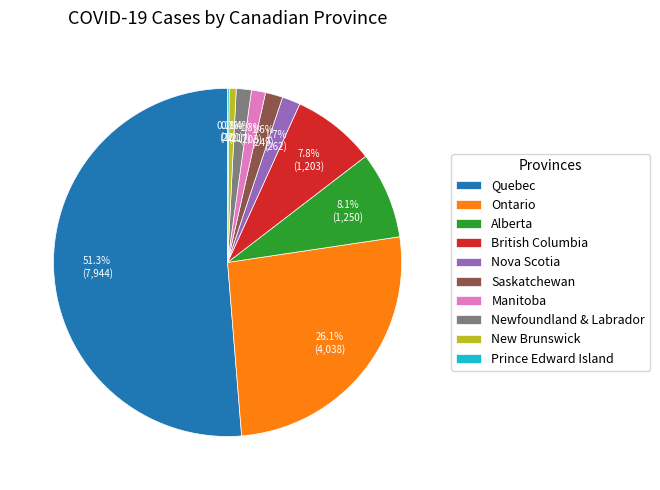

Combined, do Manitoba and Alberta account for over 50%?

No